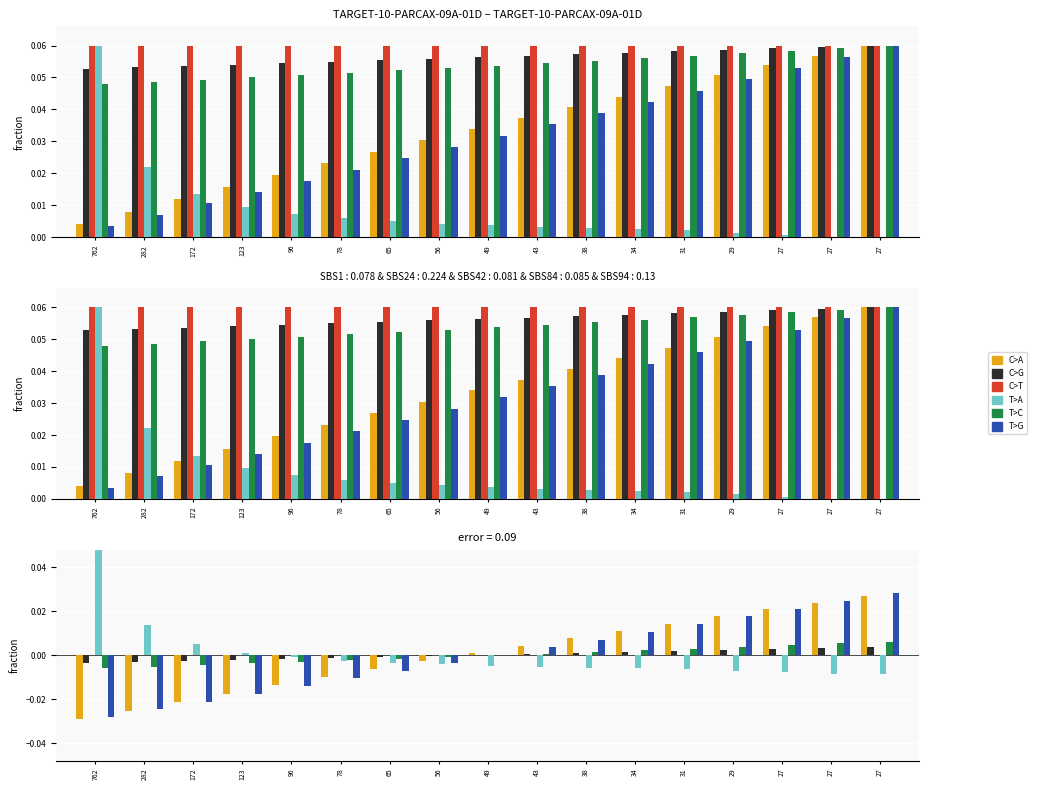

Which category has the highest value across all series?

762